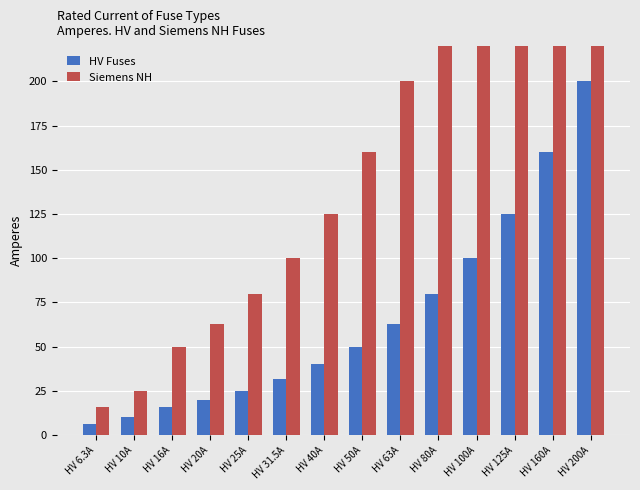

What is the label of the 12th bar from the left?

HV 125A